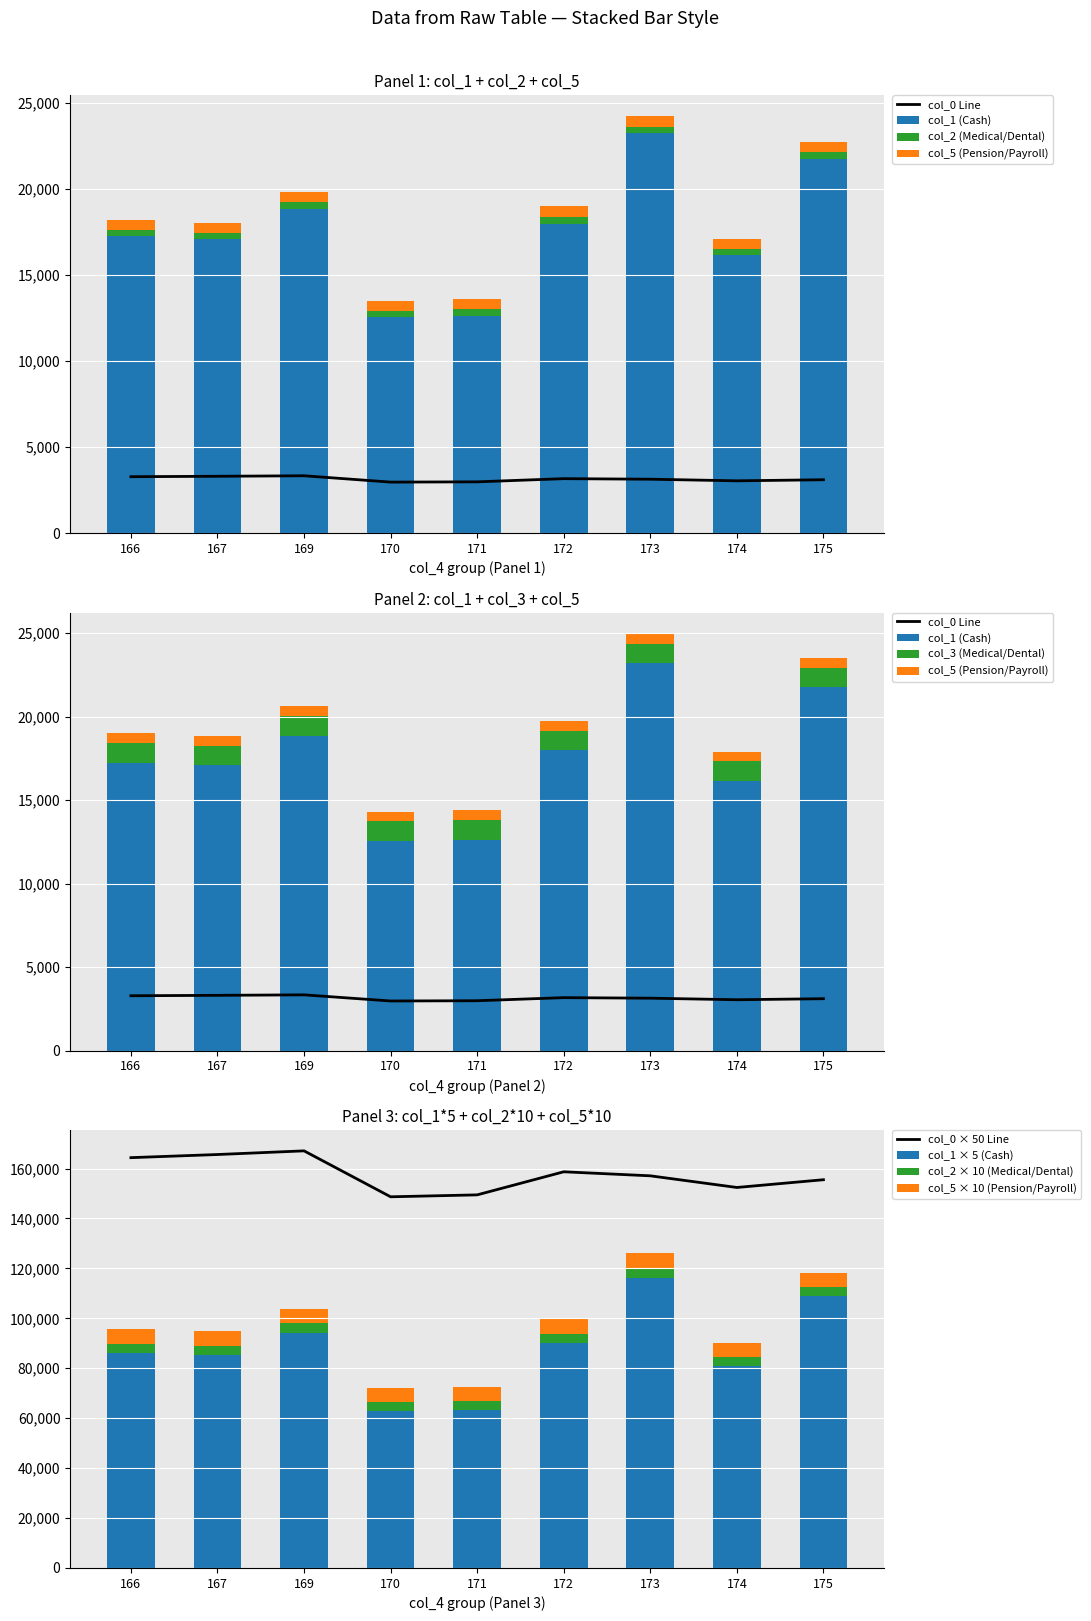

What is the sum of all col_1 × 5 (Cash) values?

787770